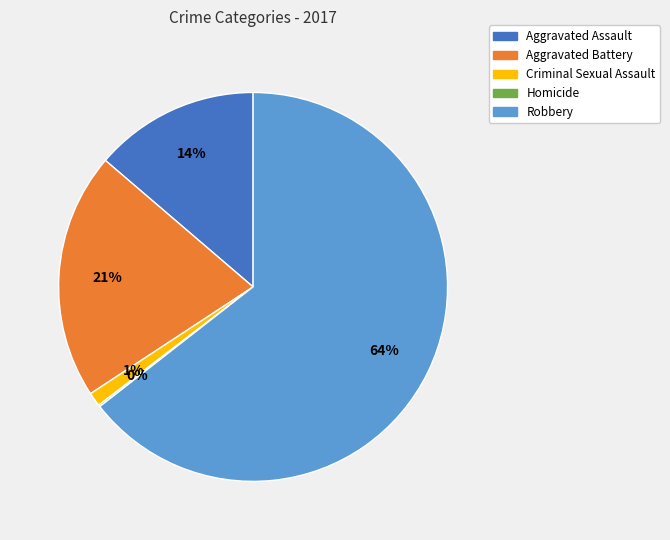

To the nearest percent, what percentage of the pie is Robbery?

64%